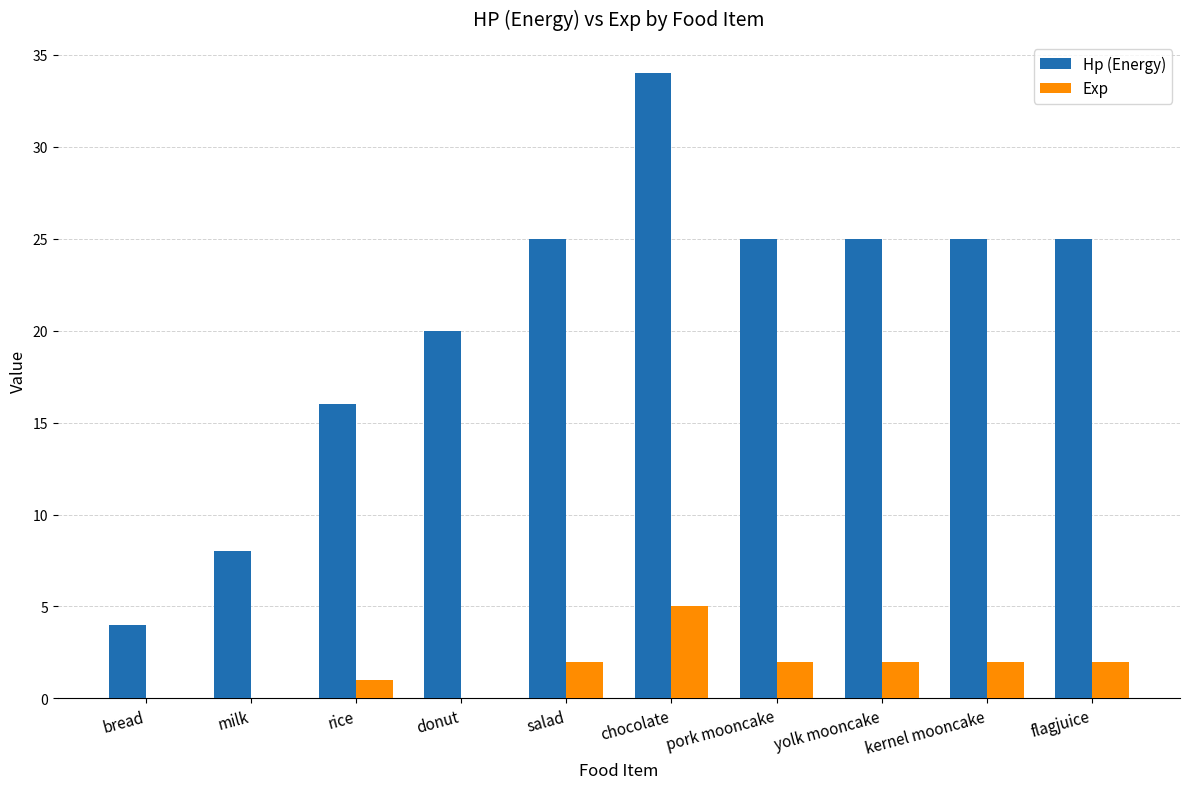

How many distinct data groups are displayed?

2